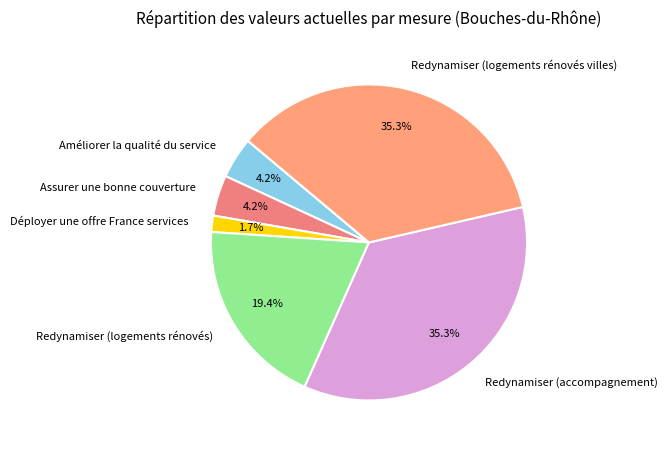

Is it true that Redynamiser (logements rénovés) is 14% of the pie?

False